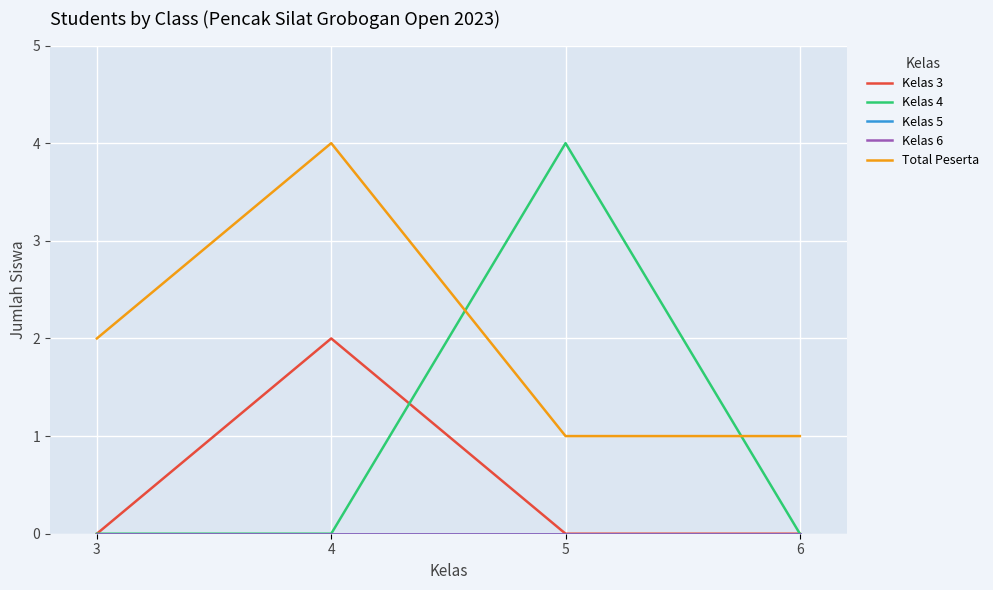

After their last crossing, which series has the higher values: Kelas 4 or Kelas 3?

Kelas 4